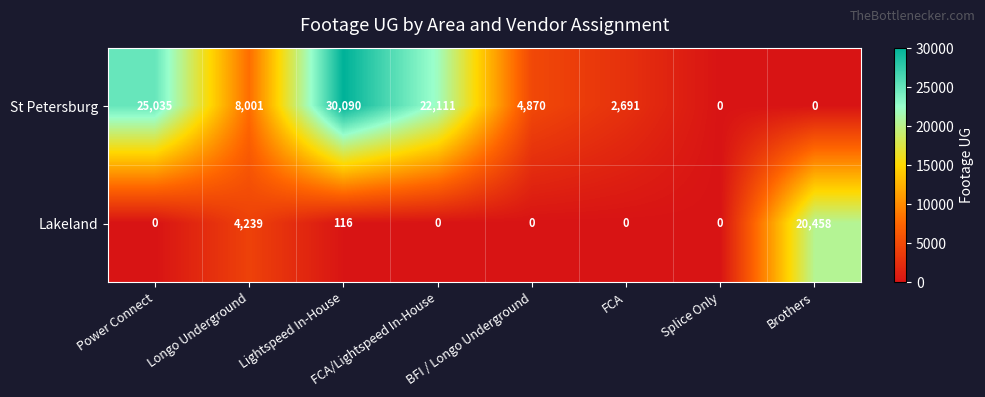

What is the difference between the Lakeland values at Lightspeed In-House and Splice Only?

116